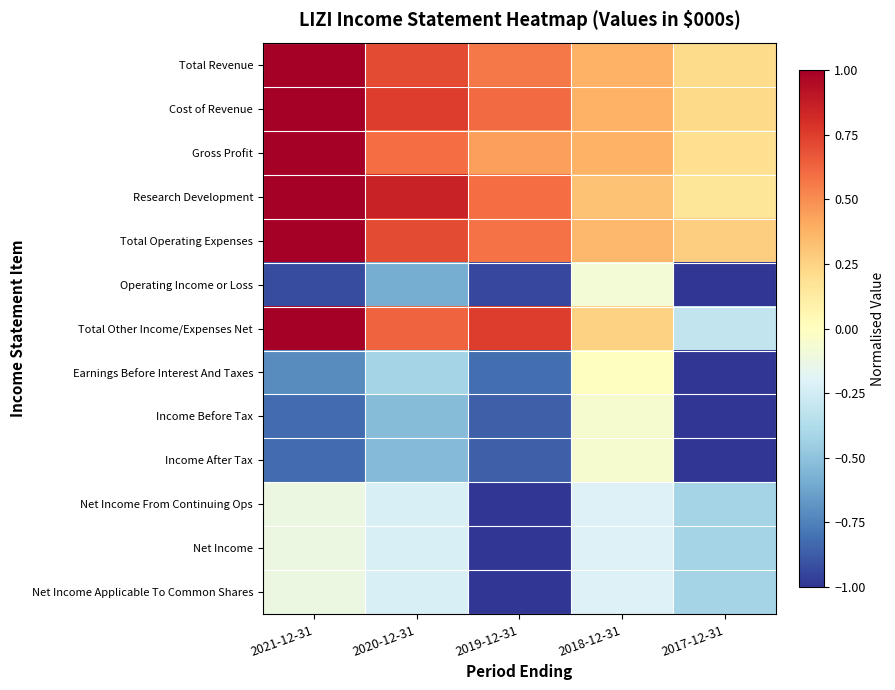

Which series has the largest range (max minus min)?

Total Other Income/Expenses Net